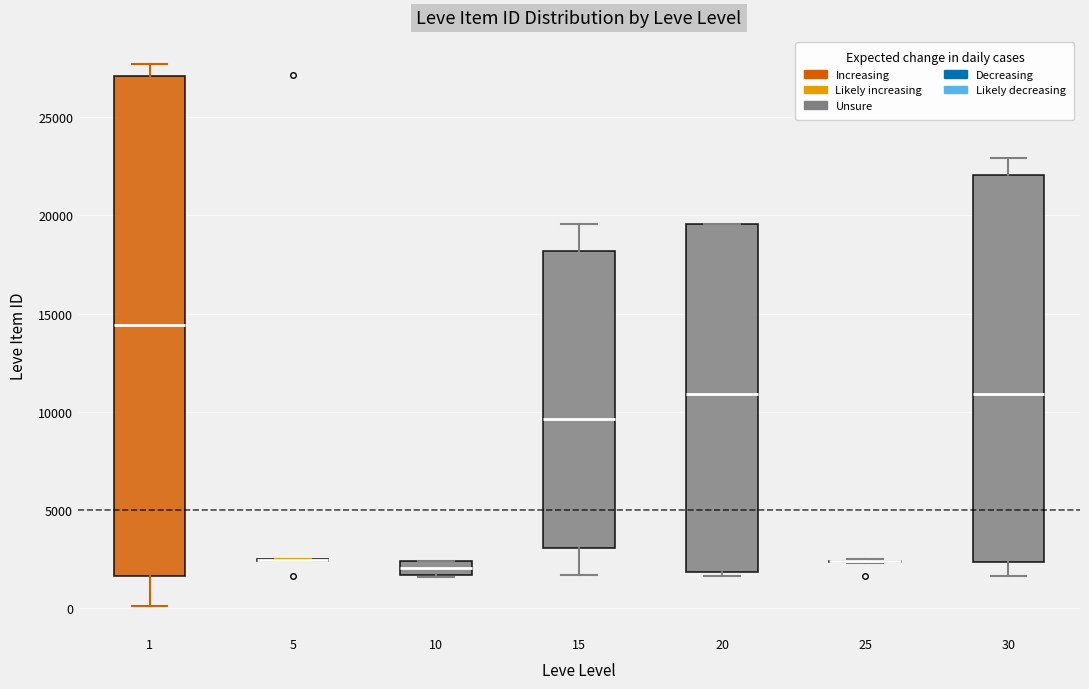

Which box is the tallest, from its lower edge to its upper edge?

1